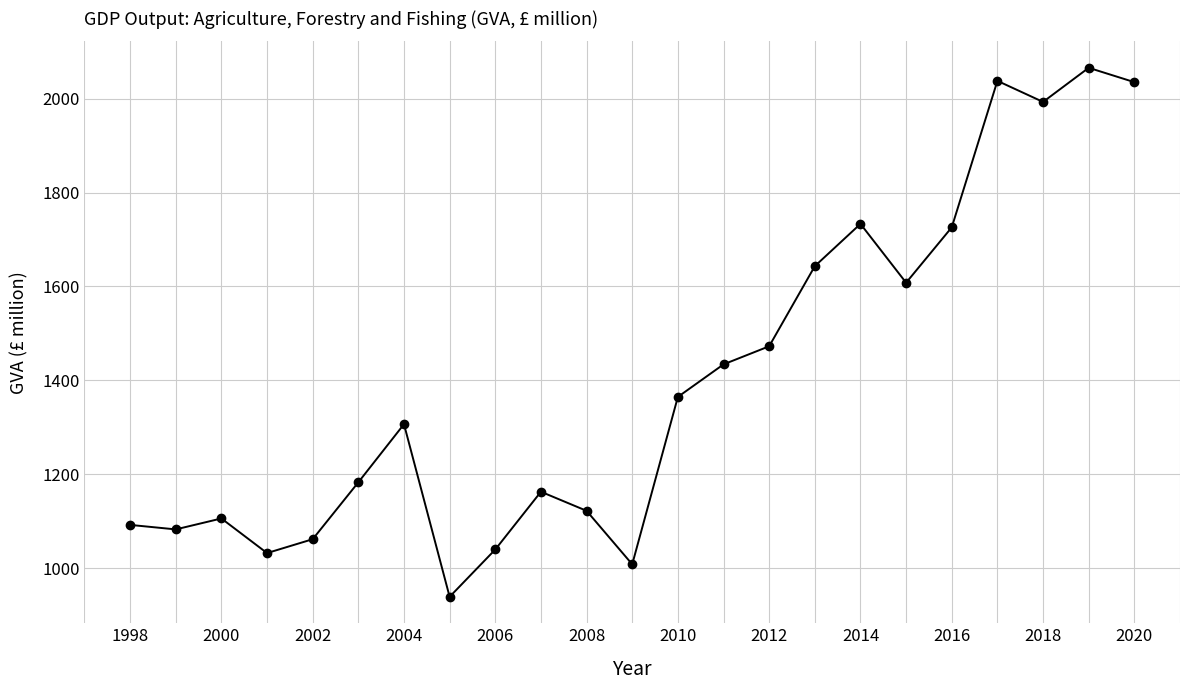

Does the chart display data point markers on the line(s)?

Yes